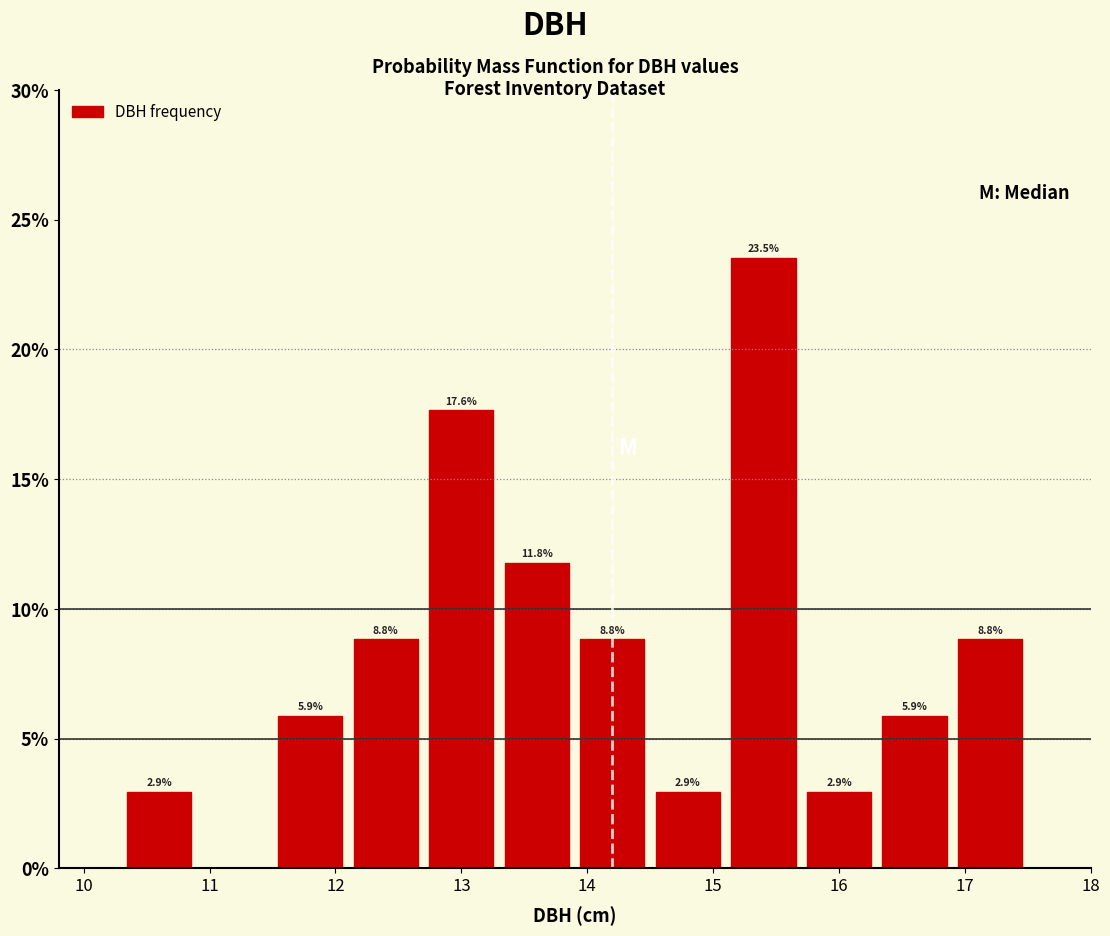

Which range on the x-axis has the tallest bar?

15.1 to 15.7